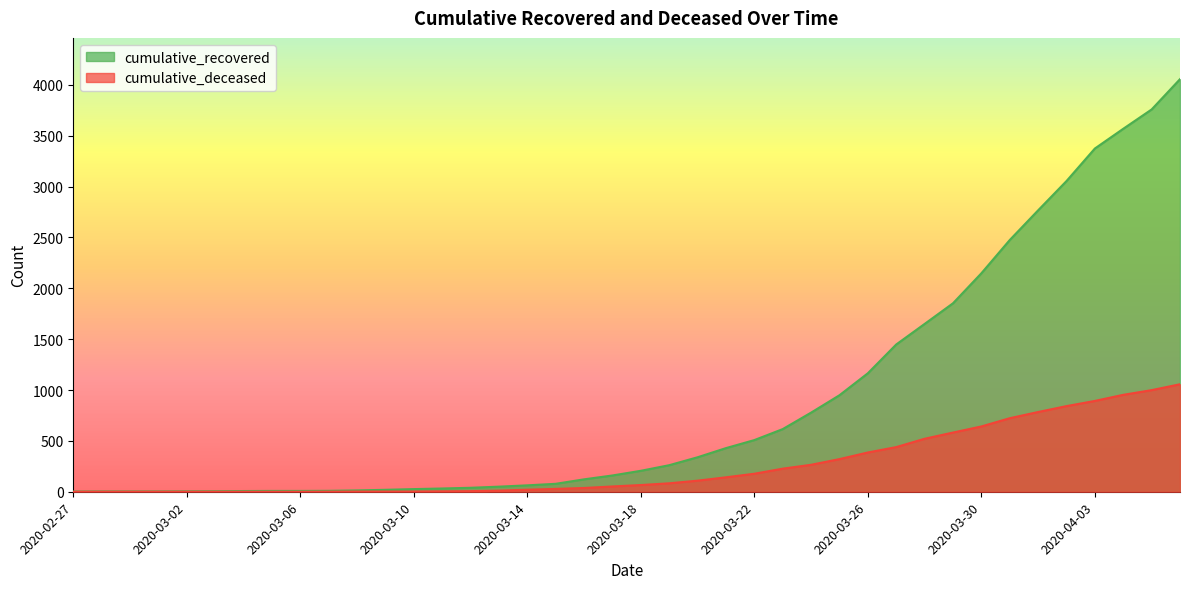

At how many categories does at least one series exceed 2410?

7